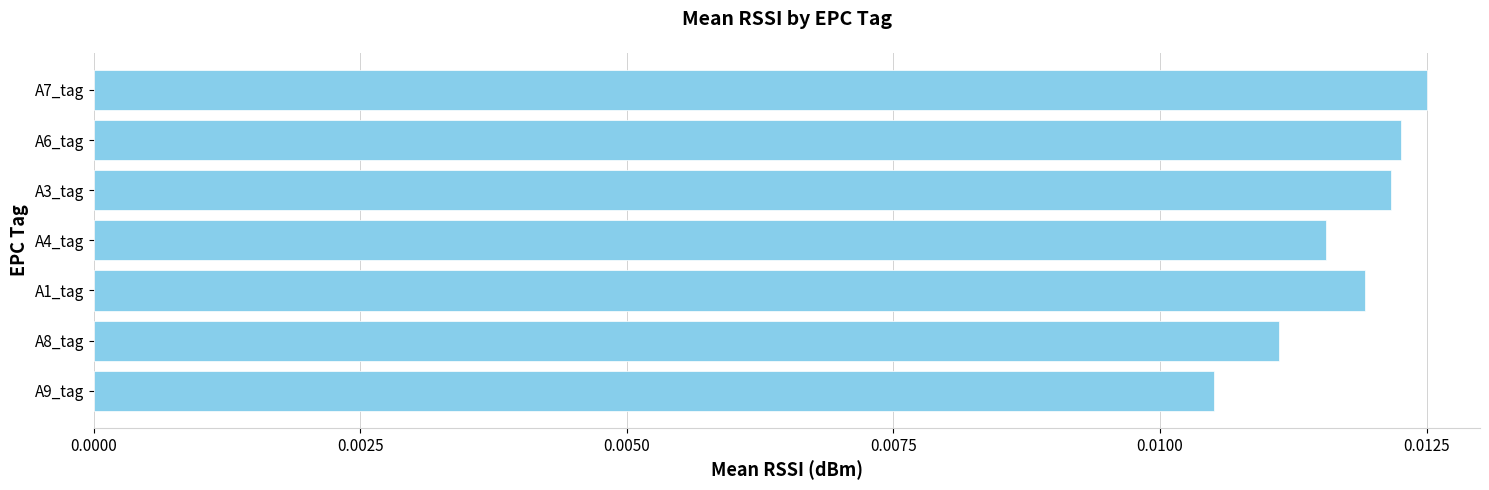

How many values are between 0 and 1?

7